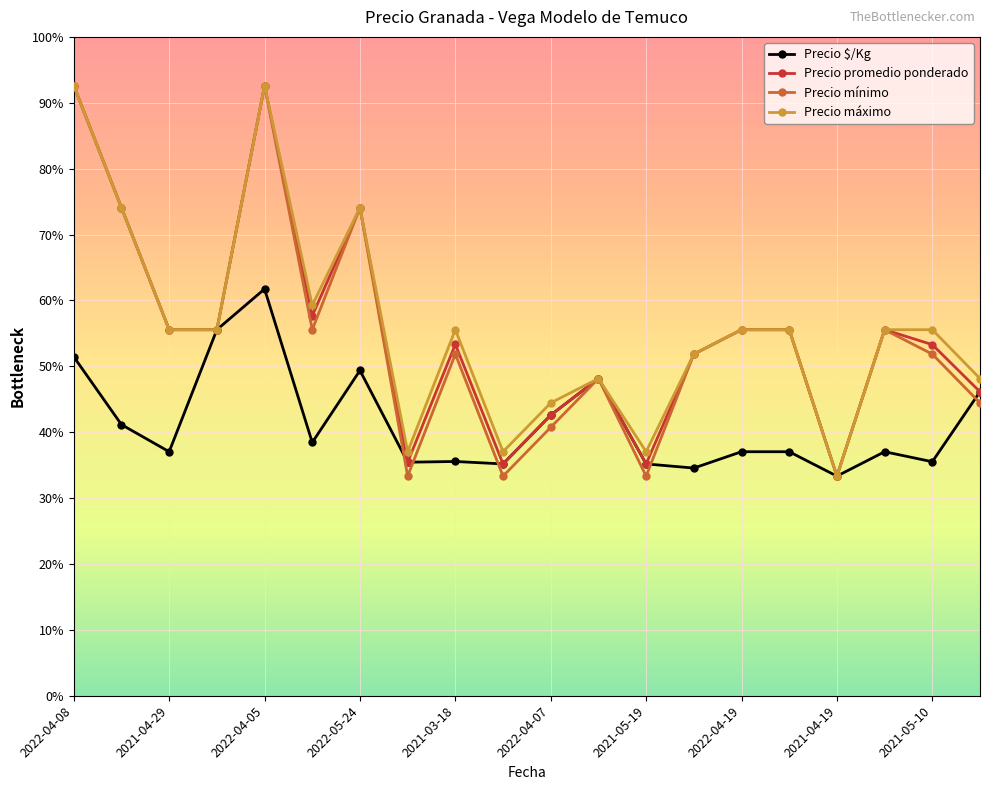

What are all the series names shown in the legend?

Precio $/Kg, Precio promedio ponderado, Precio mínimo, Precio máximo